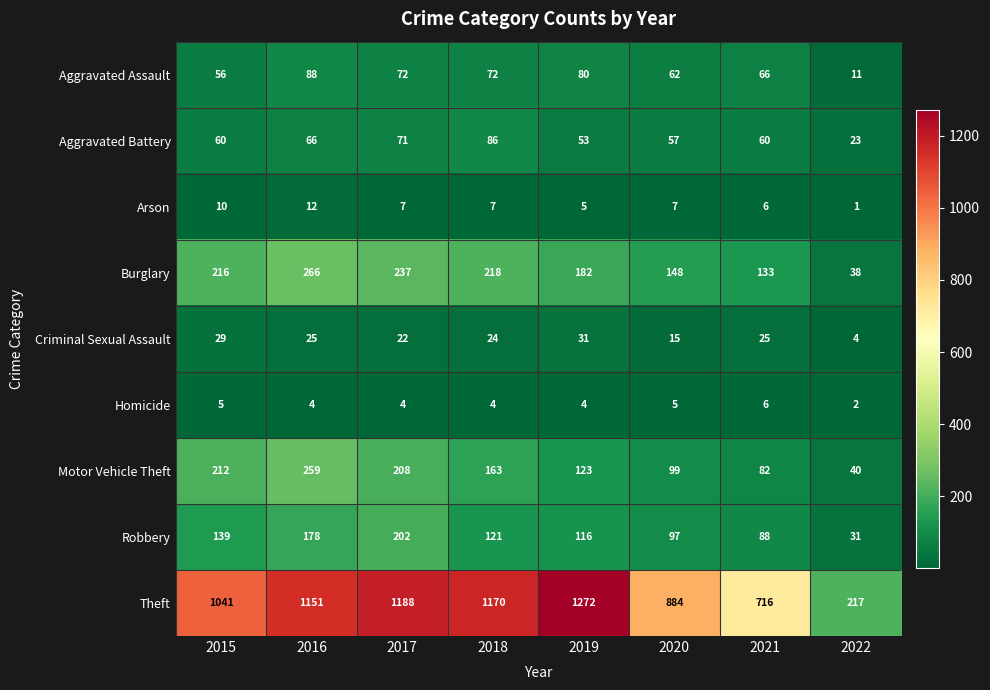

Is the value of Theft at 2021 greater than the value of Aggravated Assault at 2015?

Yes